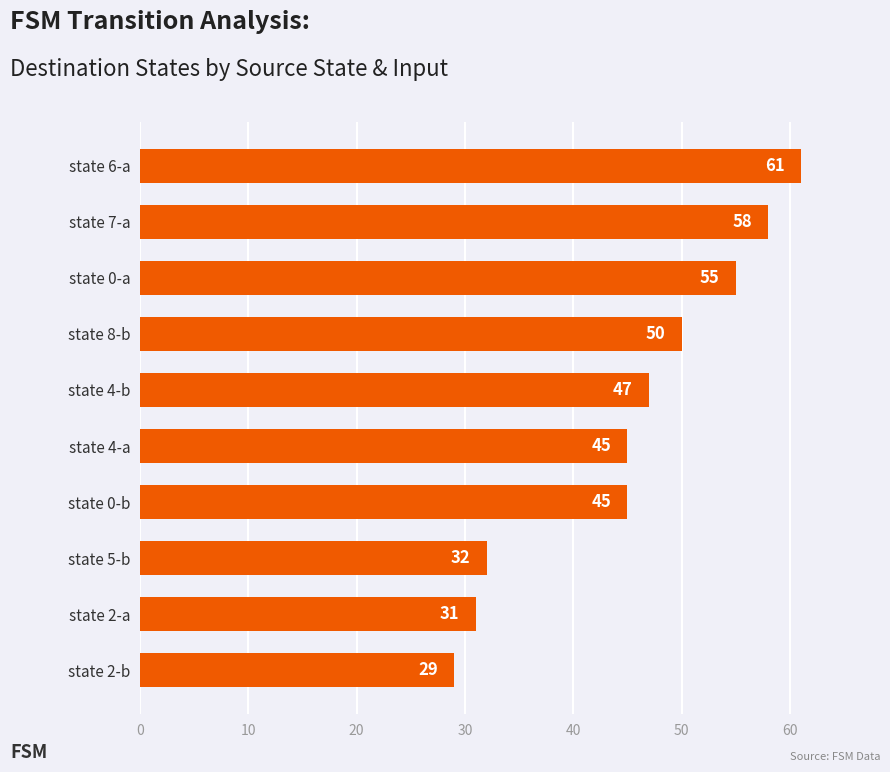

How many values are below 47?

5